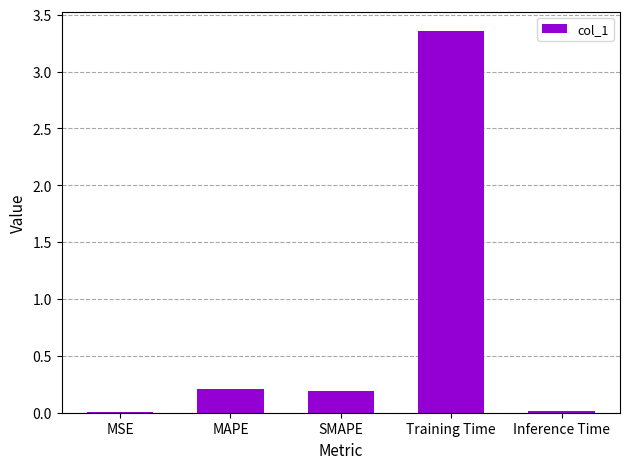

What is the sum of all values?

3.8